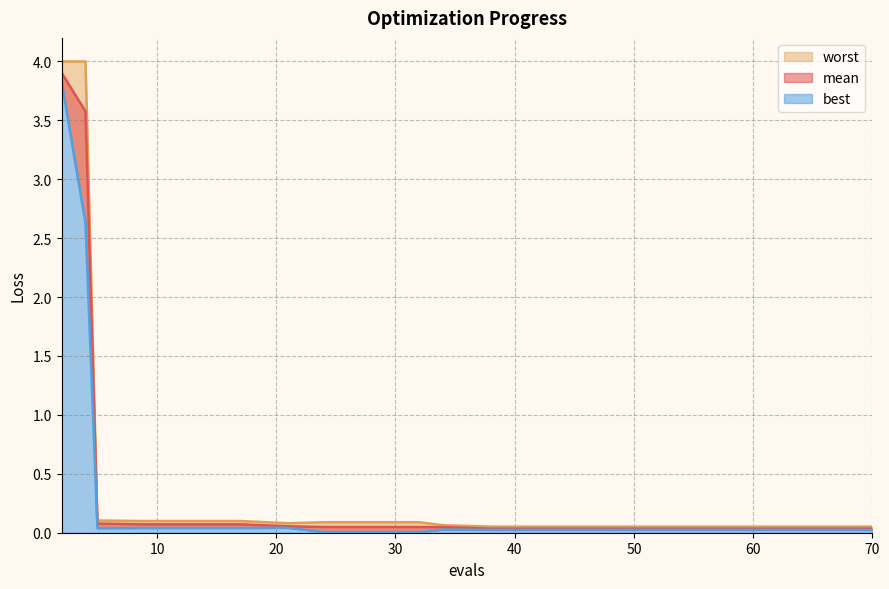

Where is mean nearest to the value 1?

5